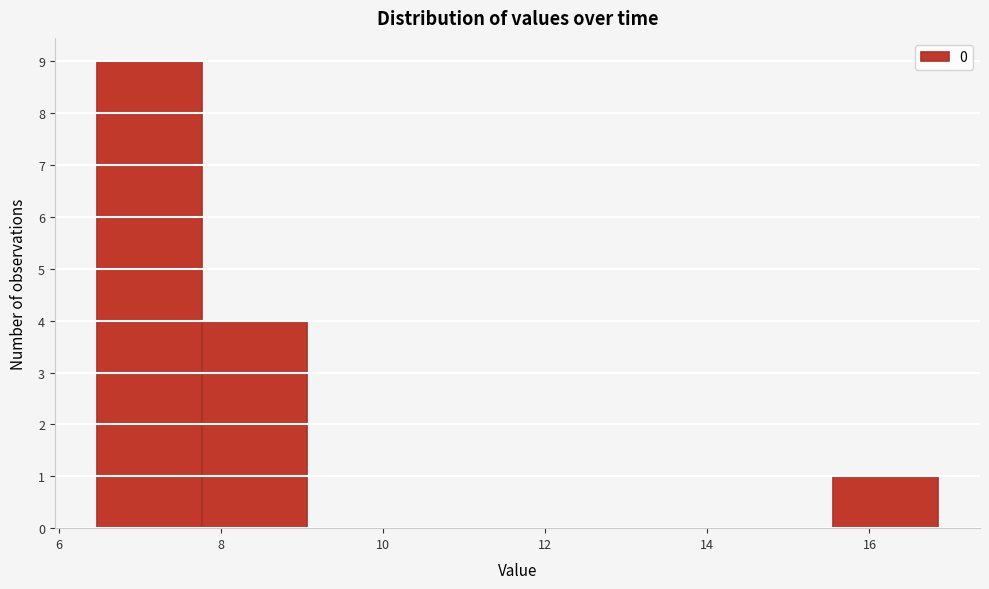

Reading left to right, transcribe this chart: for each bar, give the range it covers on the x-axis and its height. Neither the bar edges nor the heights are printed on the chart, so give them approximately, as read against the axes.

6.4 to 7.8: 9
7.8 to 9.0: 4
9.0 to 10.4: 0
10.4 to 11.6: 0
11.6 to 13.0: 0
13.0 to 14.2: 0
14.2 to 15.6: 0
15.6 to 16.8: 1